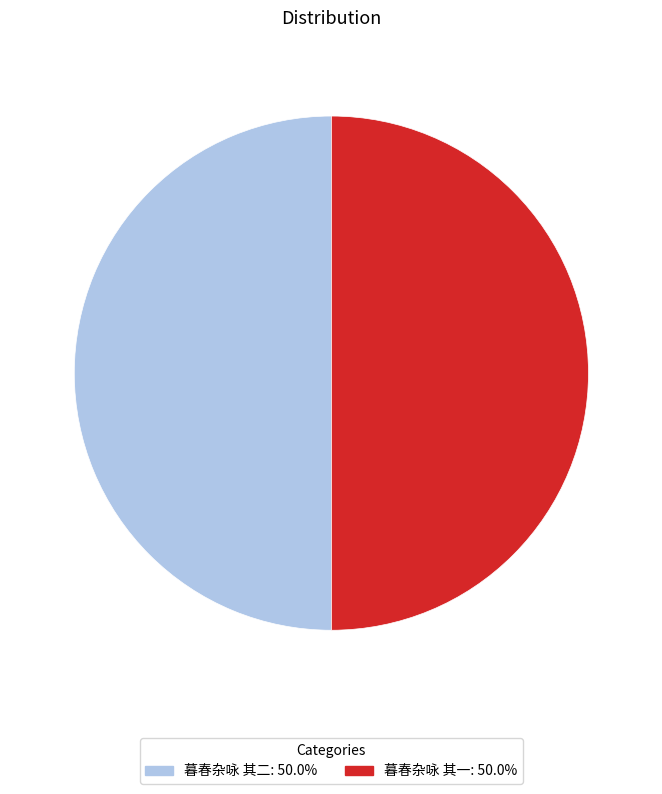

True or false: 暮春杂咏 其二 accounts for 50% of the total.

True